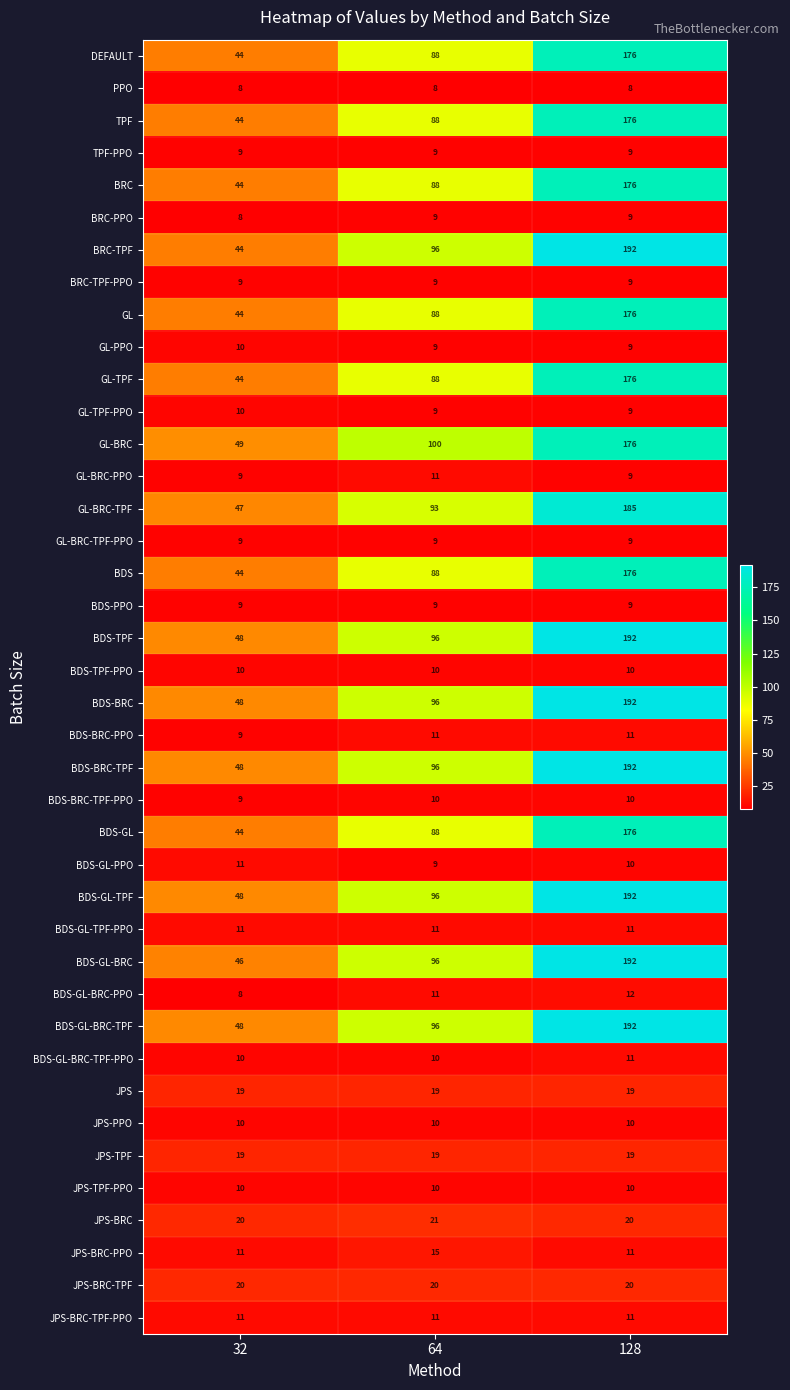

What is the minimum value for JPS-BRC?

20